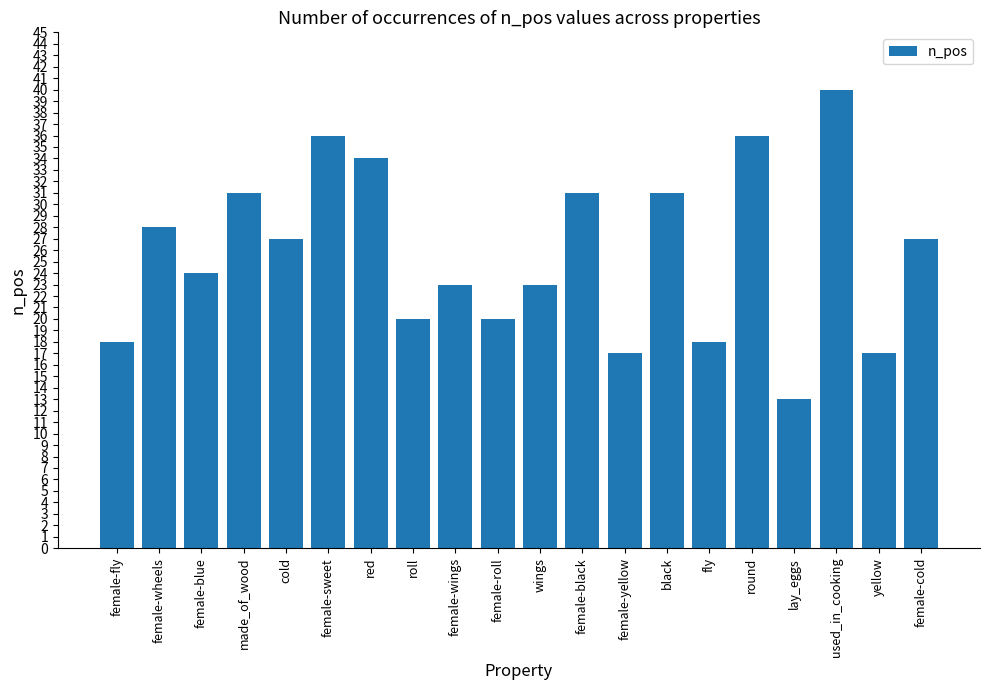

Reading left to right, list all the values displayed in this chart.

18	28	24	31	27	36	34	20	23	20	23	31	17	31	18	36	13	40	17	27